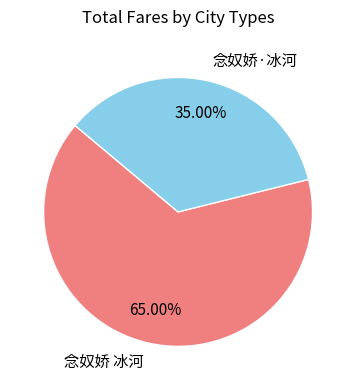

True or false: 念奴娇·冰河 accounts for 35% of the total.

True